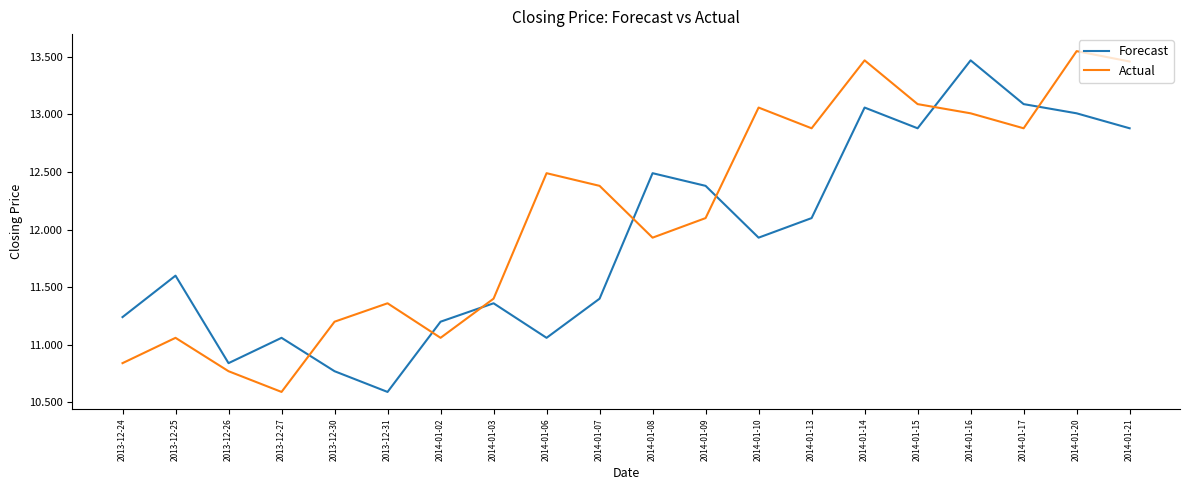

What position from the right is 2014-01-14?

6